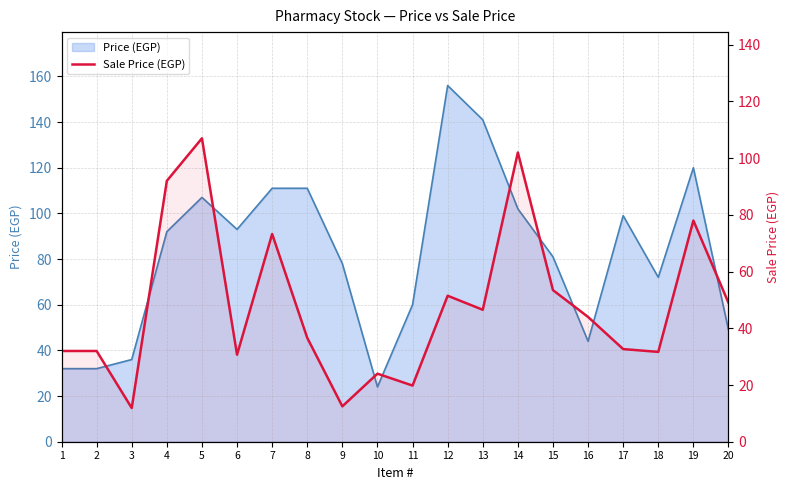

At which category does the data reach its first local peak?

5